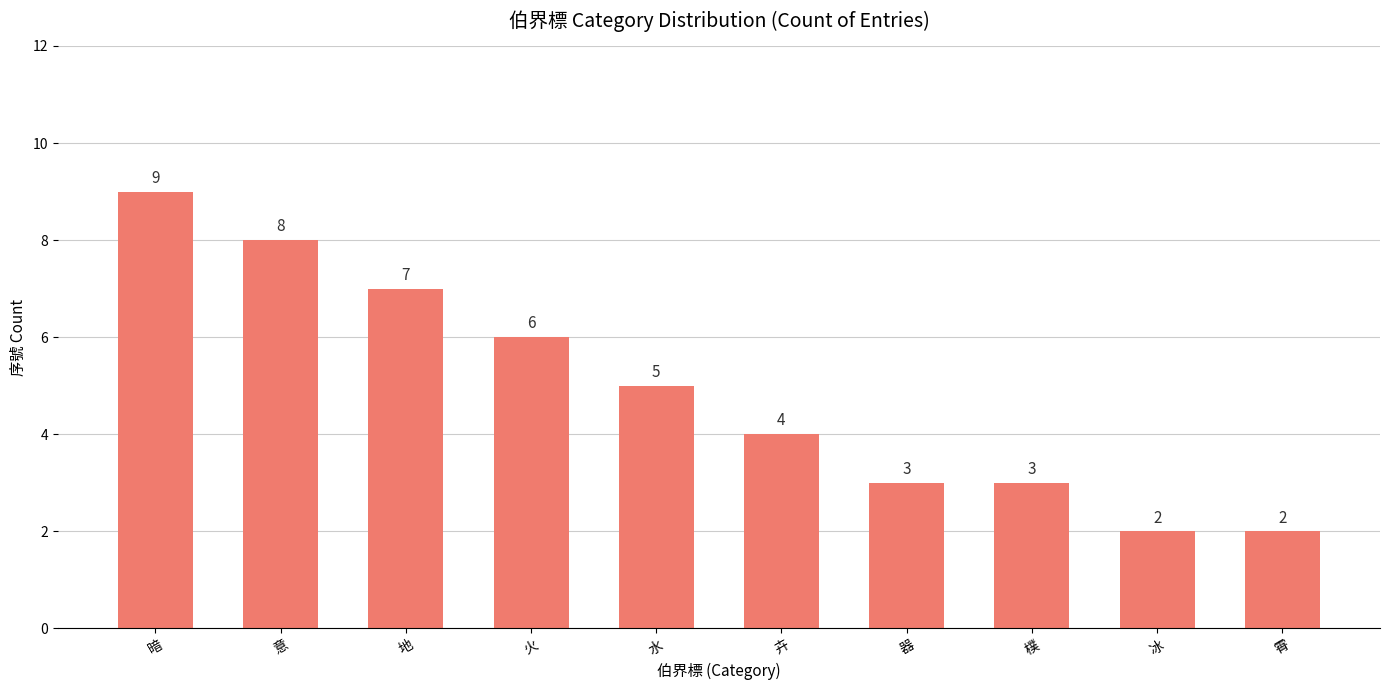

How many series are shown in this chart?

1